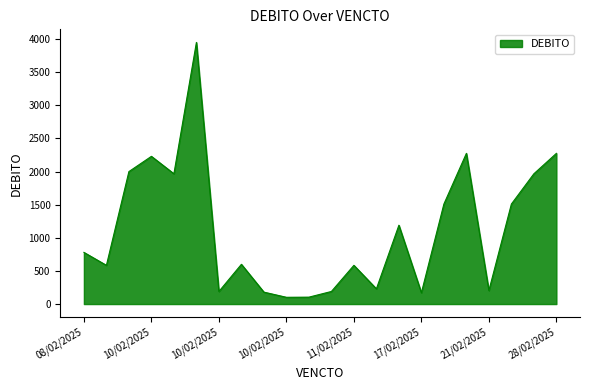

What is the difference between the maximum and minimum values?

3848.0